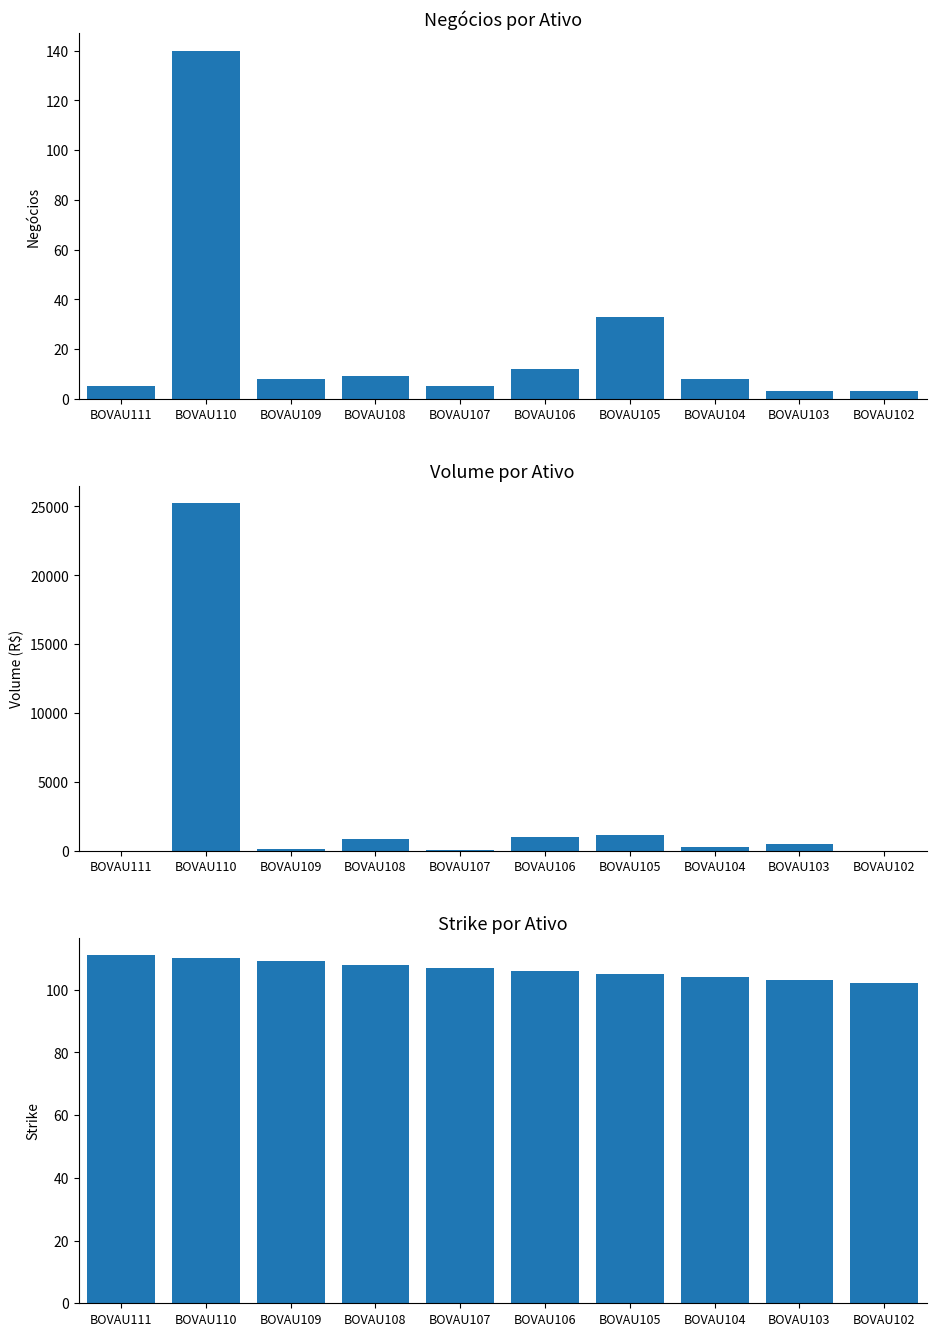

What is the value of the Negócios bar at the 7th from the left?

33.0